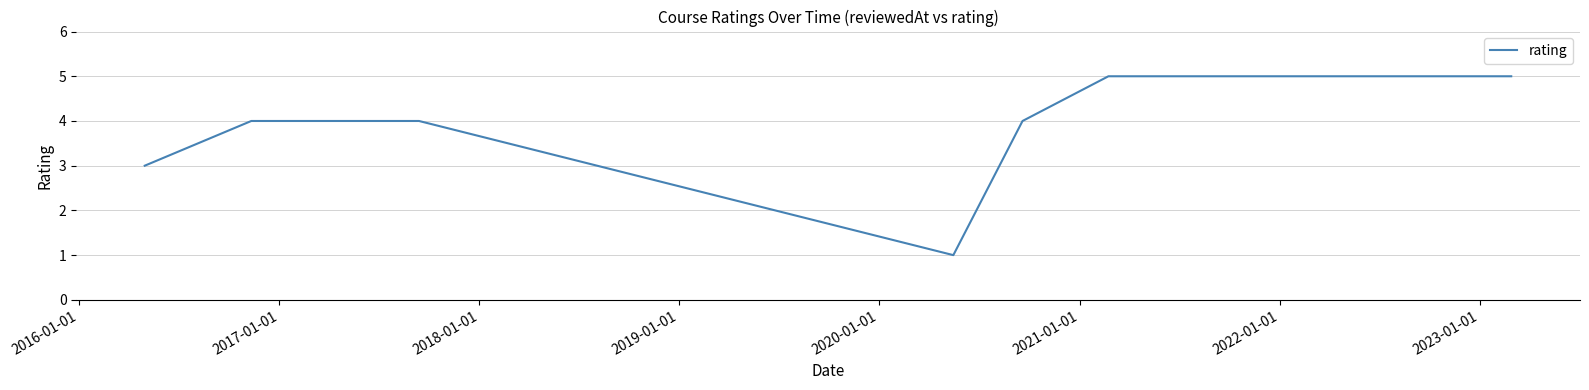

What is the maximum value shown in the chart?

5